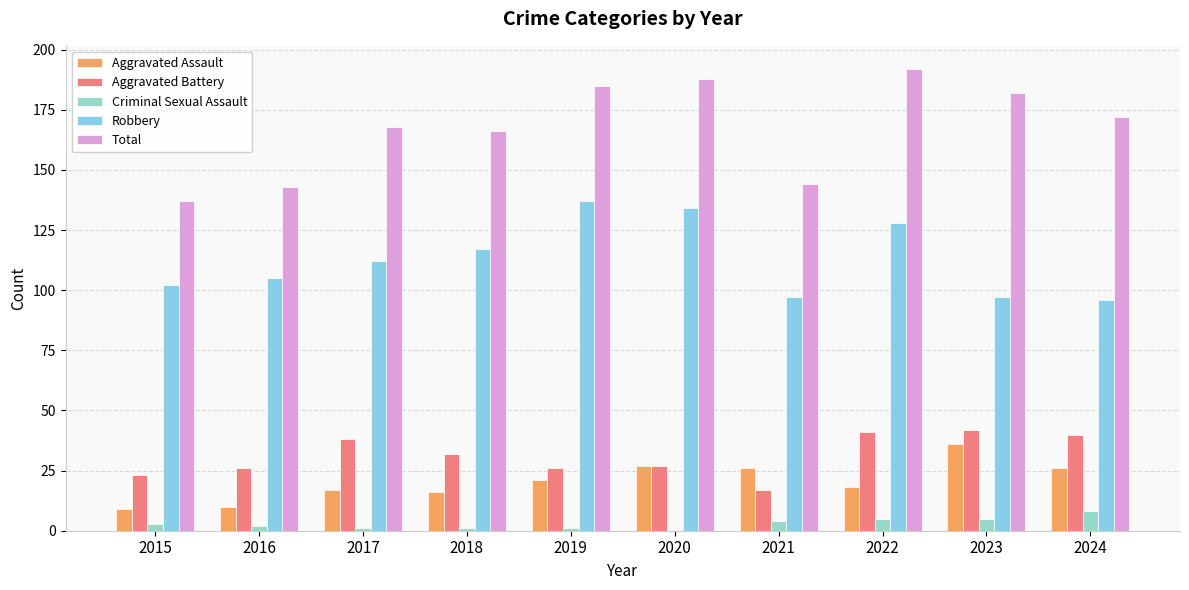

At which label does Aggravated Assault reach its peak?

2023